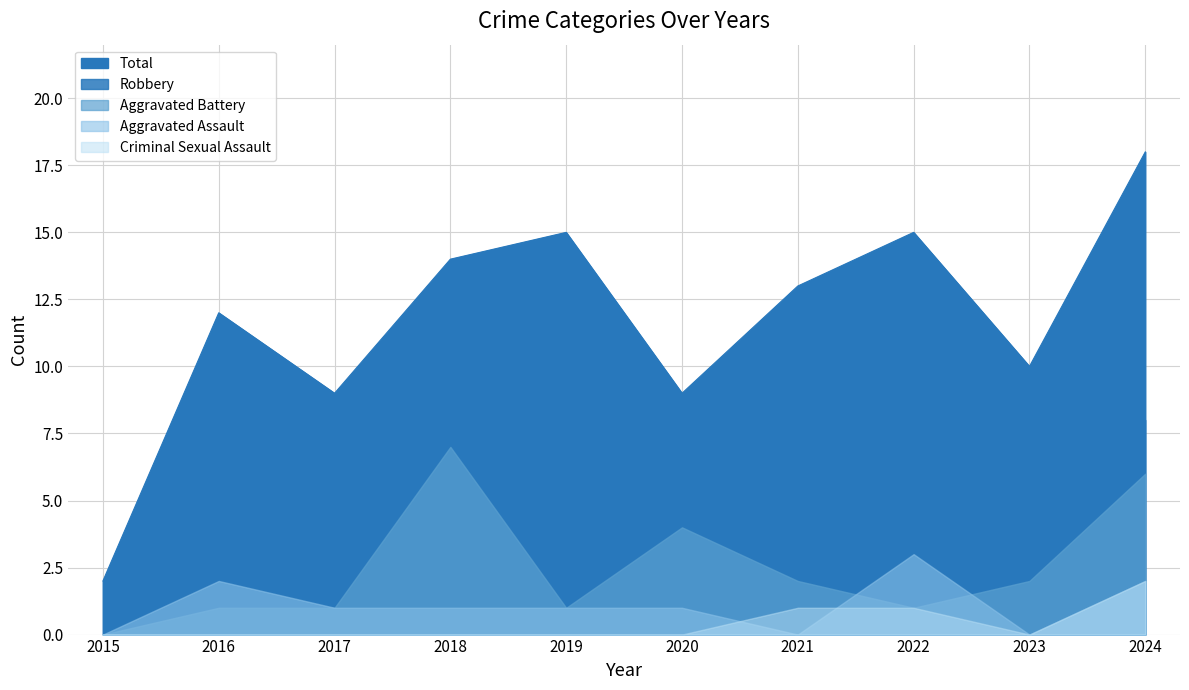

Where does the Aggravated Assault series first go above 1?

2016